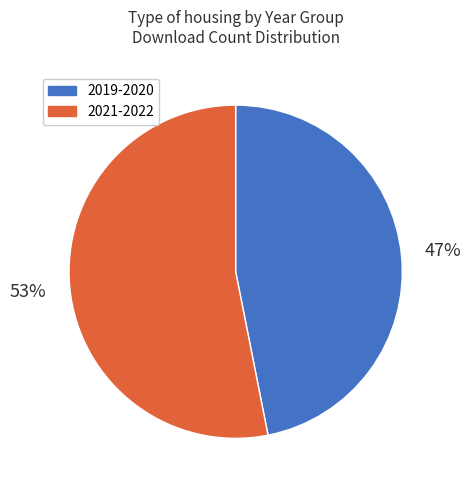

To the nearest percent, what portion does 2021-2022 represent?

53%